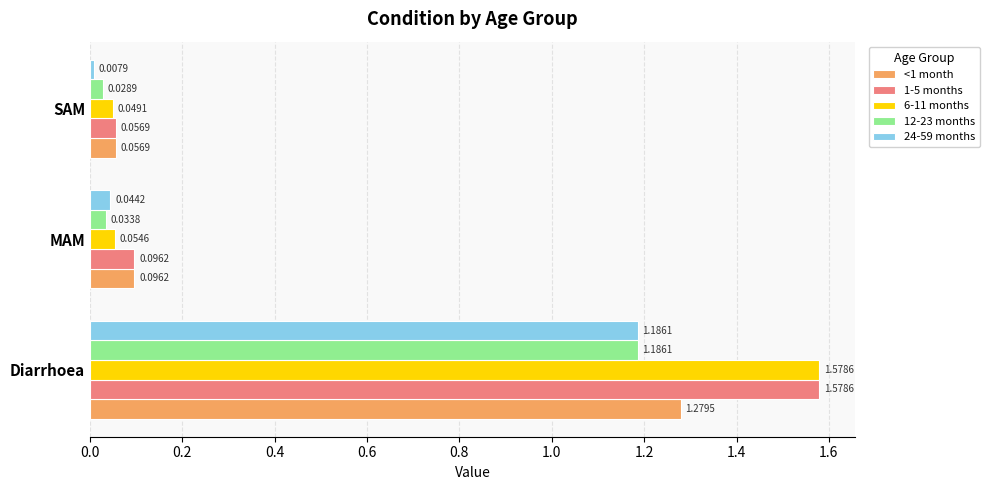

What is the average value of the 24-59 months series?

0.4